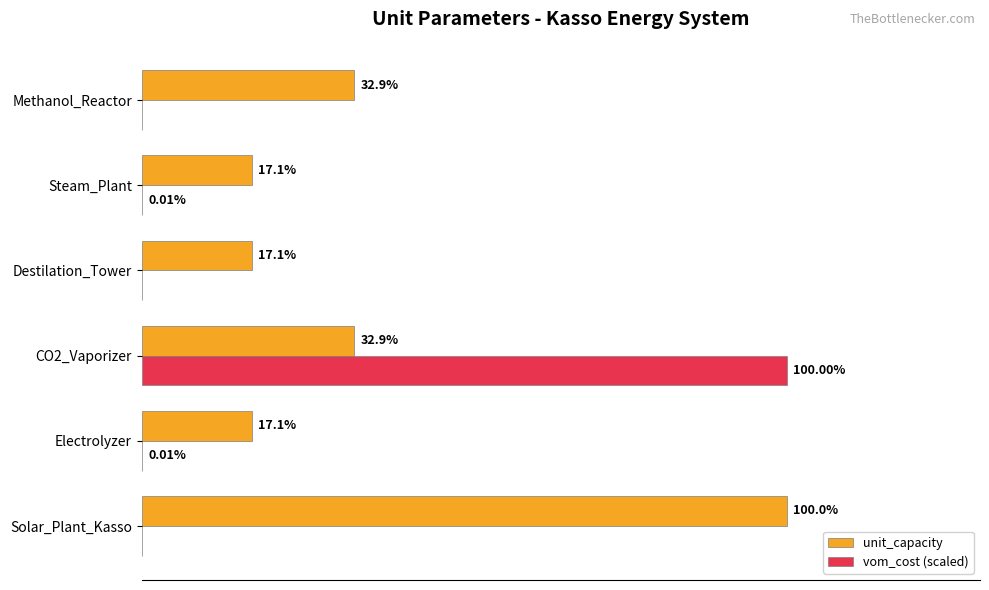

What are all the series names shown in the legend?

unit_capacity, vom_cost (scaled)